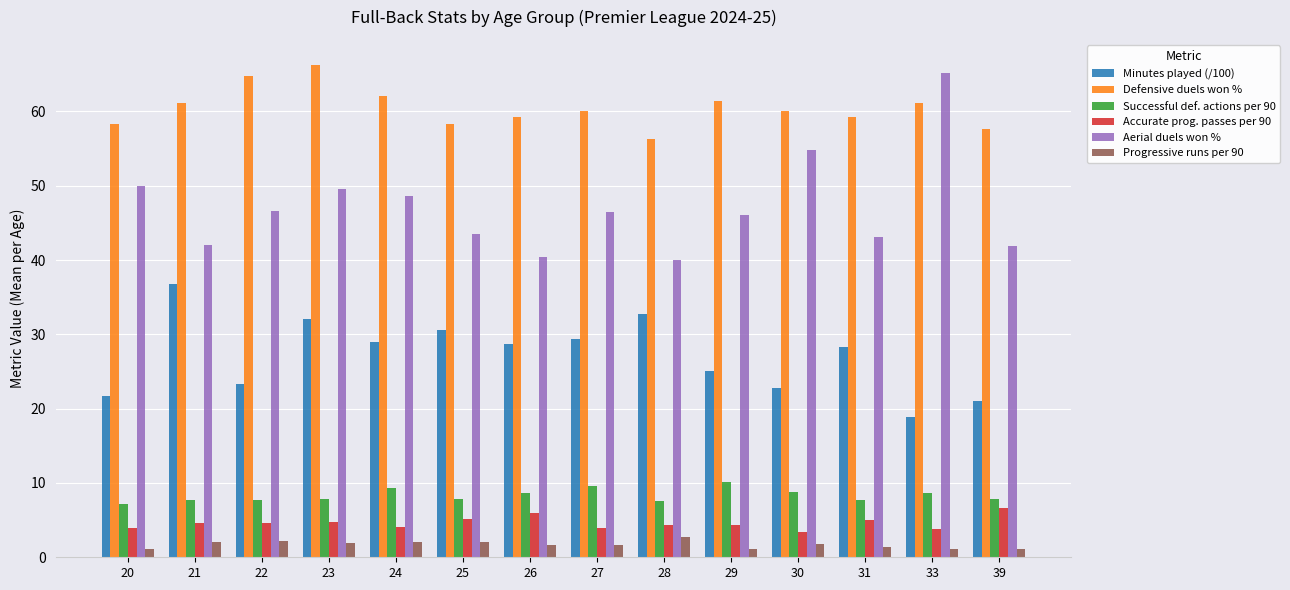

At which category is the sum across all series the highest?

23